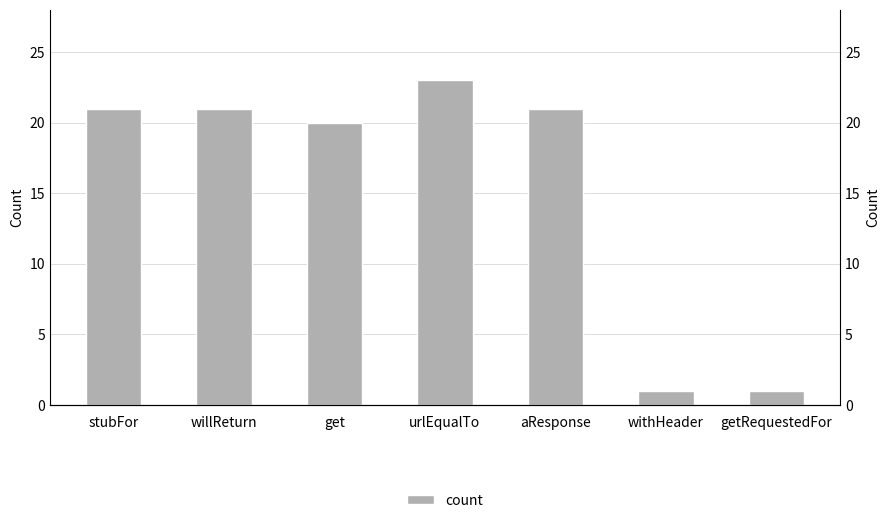

What position from the right is urlEqualTo?

4